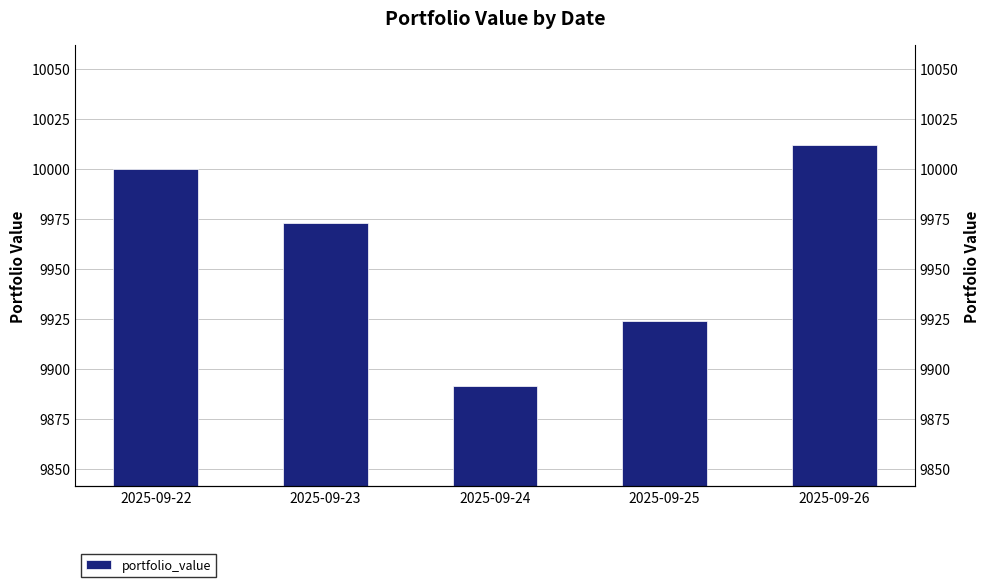

Where does the data first go above 9973?

2025-09-22